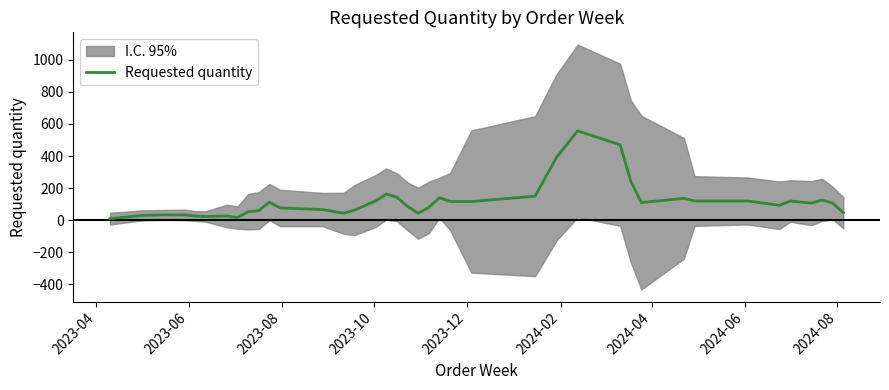

Which label corresponds to the smallest value in the chart?

2023-04